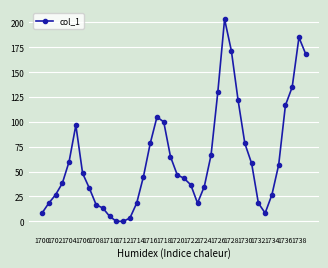

How many values are below 46?

20